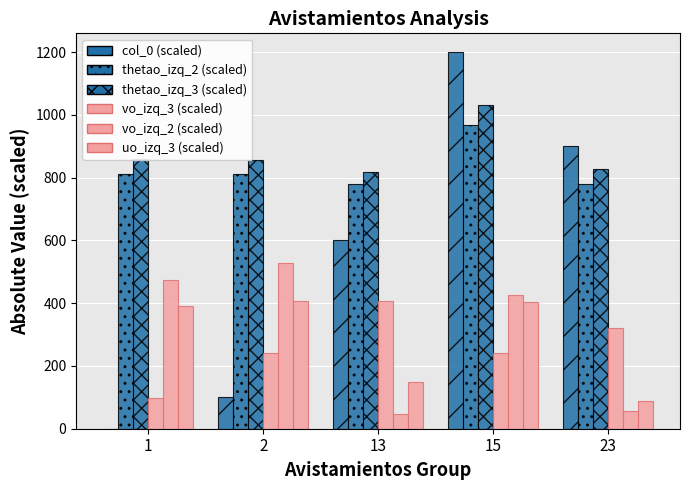

How many series are shown in this chart?

6